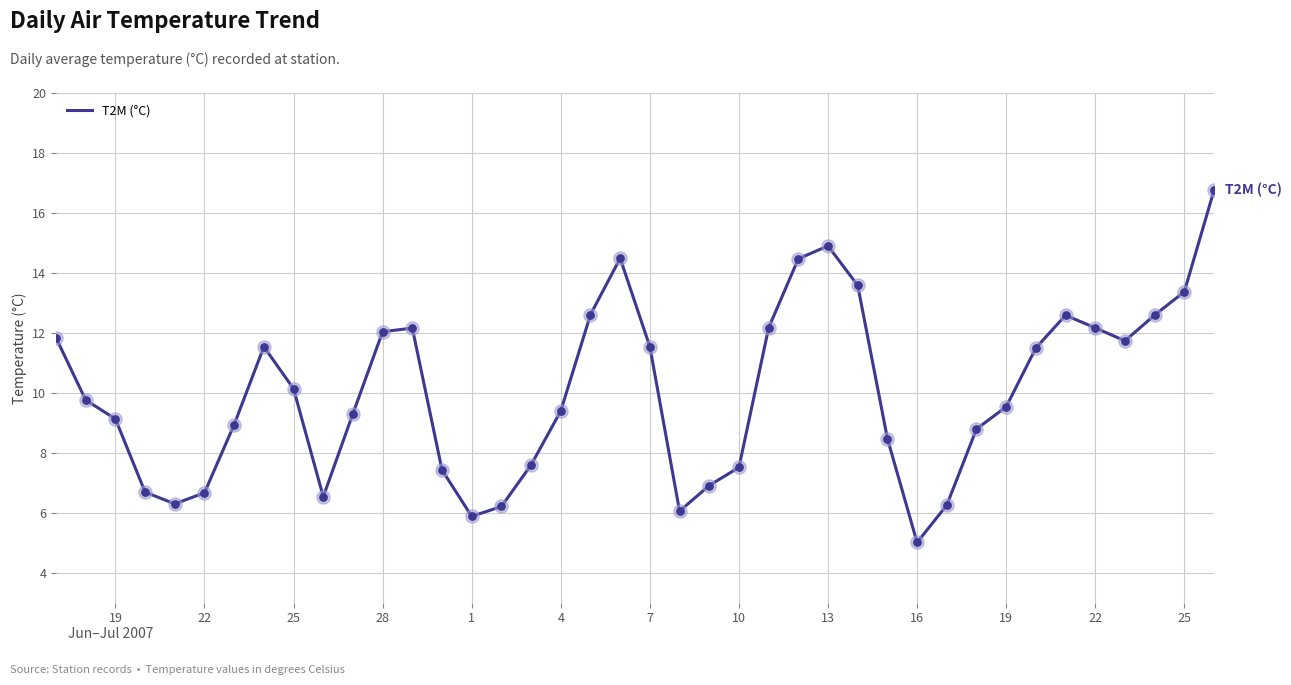

What is the maximum value shown in the chart?

16.8